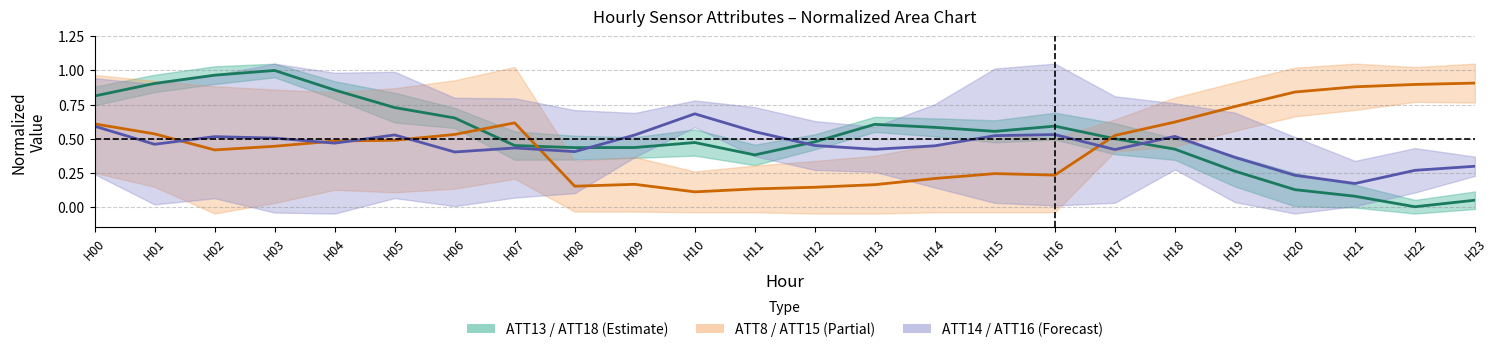

Between H07 and H19, which series saw the biggest shift?

ATT13 (center)